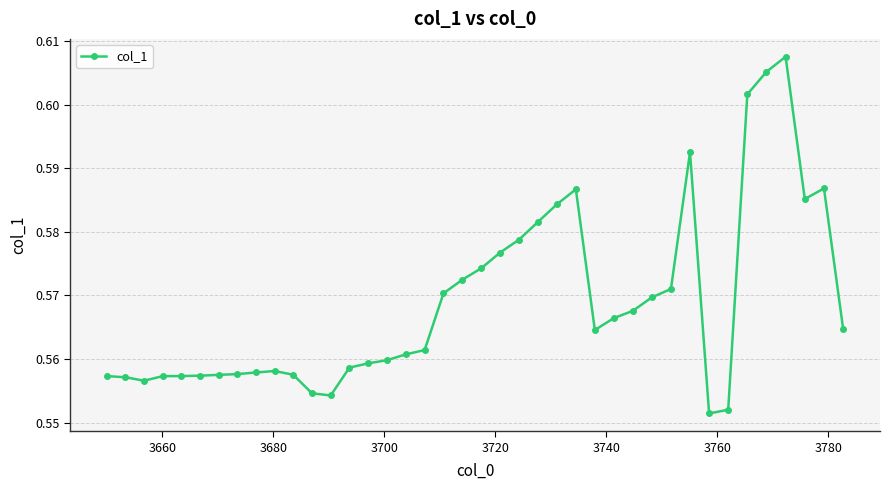

Does the chart have visible grid lines?

Yes